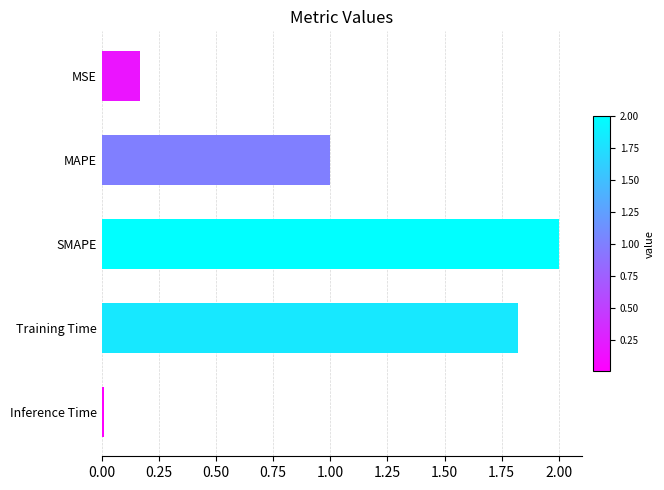

At which category does the chart reach its minimum across all series?

Inference Time